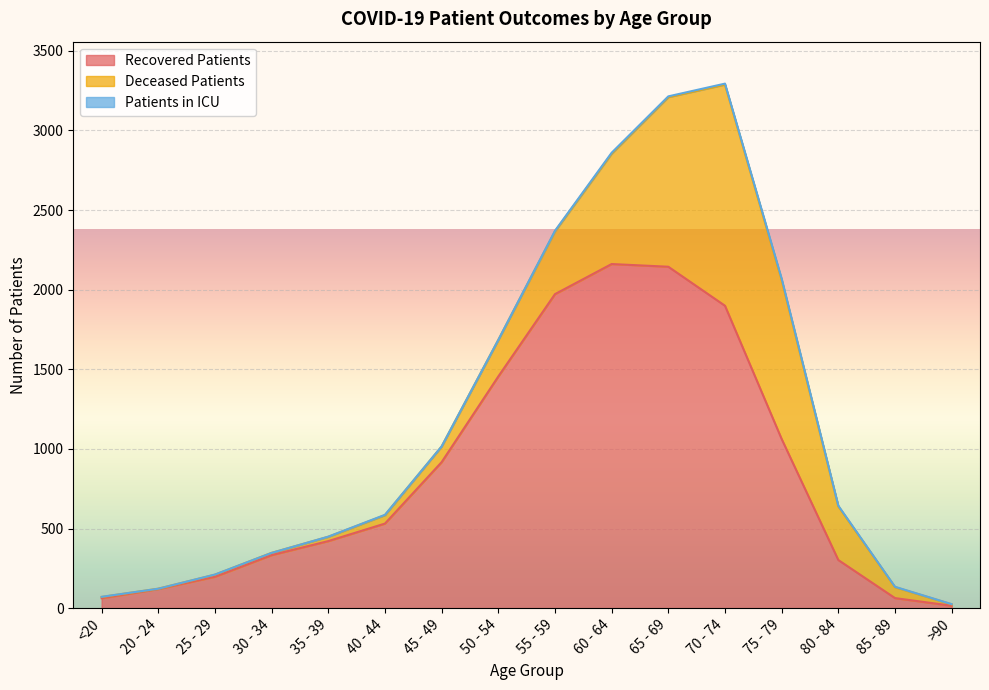

At which category is the sum across all series the highest?

70 - 74